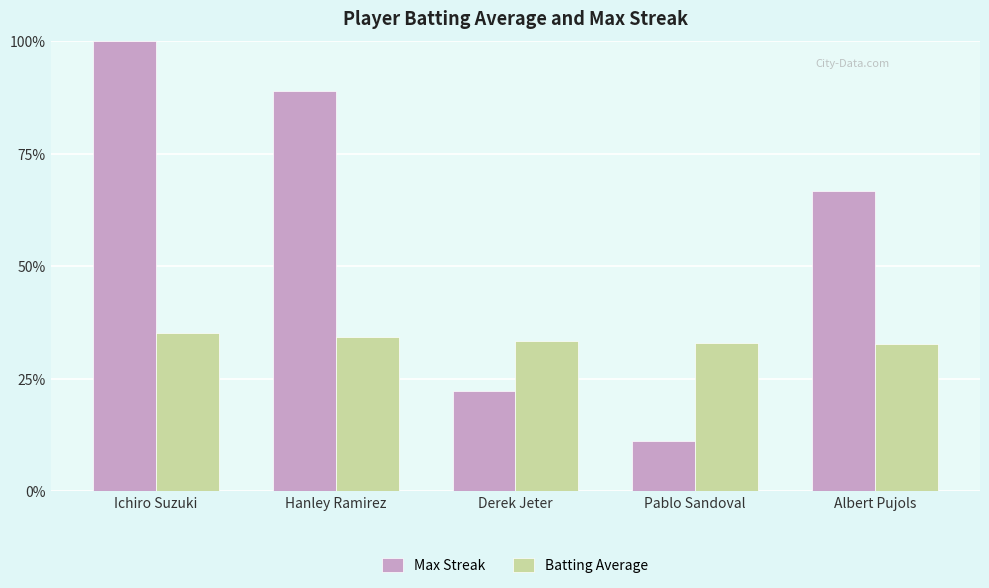

Reading right to left, what are all the values shown in this chart?

Max Streak: Albert Pujols=0.7	Pablo Sandoval=0.1	Derek Jeter=0.2	Hanley Ramirez=0.9	Ichiro Suzuki=1.0
Batting Average: Albert Pujols=0.3	Pablo Sandoval=0.3	Derek Jeter=0.3	Hanley Ramirez=0.3	Ichiro Suzuki=0.4